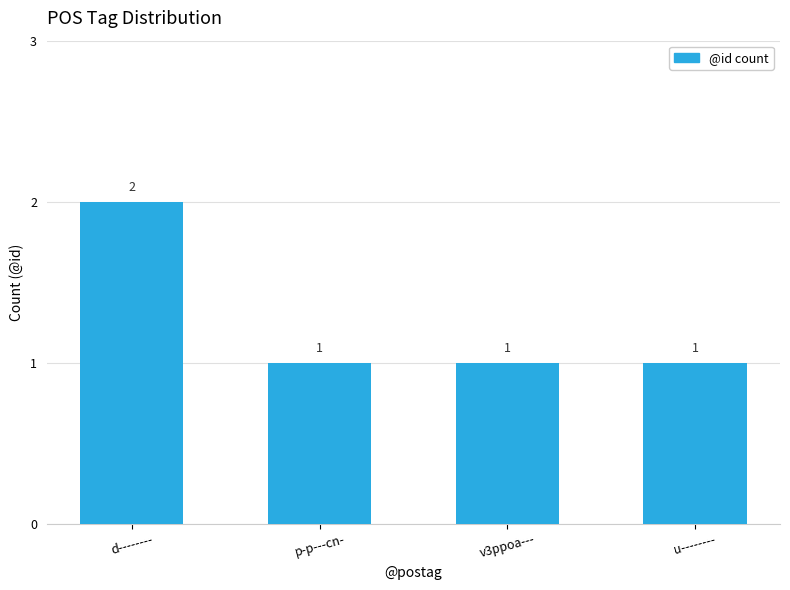

At which category does the chart reach its peak across all series?

d--------